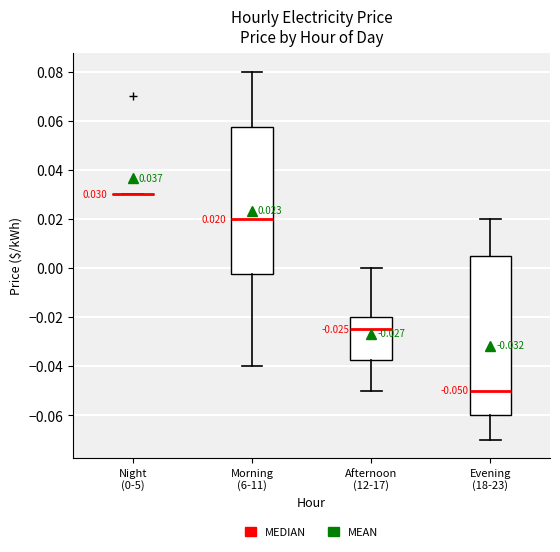

Which box is the tallest, from its lower edge to its upper edge?

Evening (18-23)